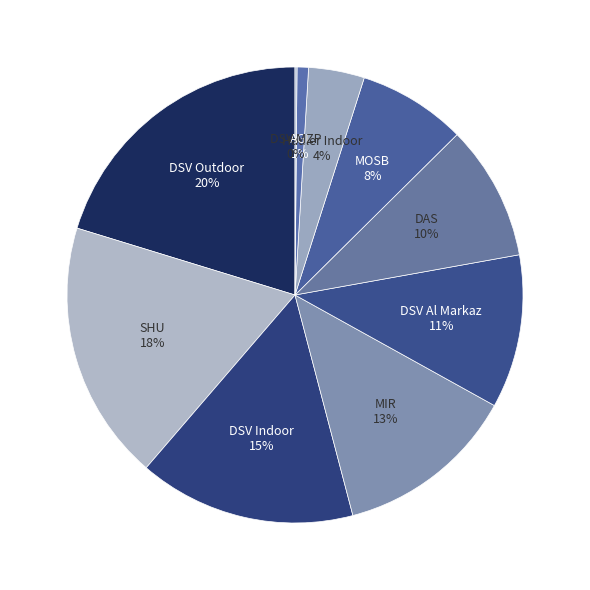

Combined, do AGI and MIR account for over 50%?

No